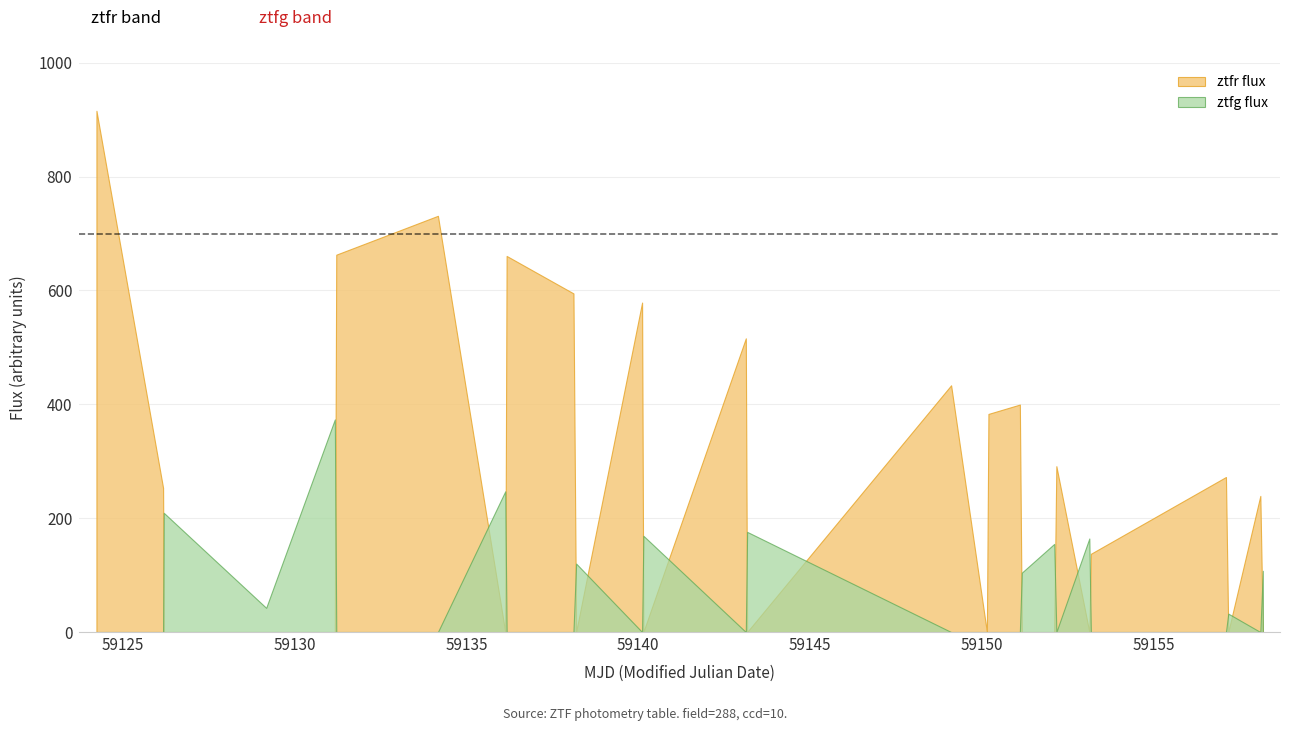

What is the value of the ztfg flux point at the 3rd from the left?

209.4